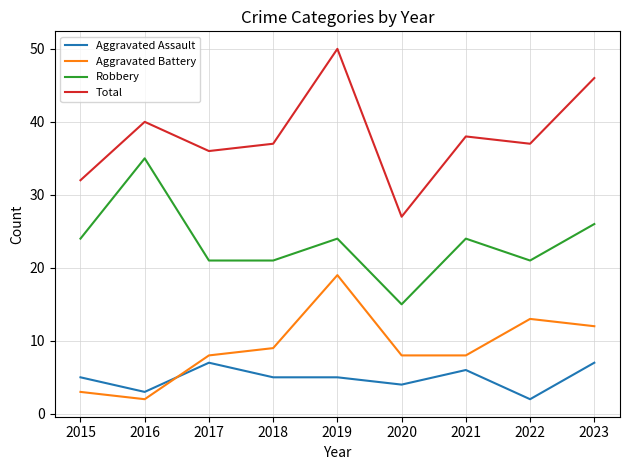

At how many categories does at least one series exceed 18?

9